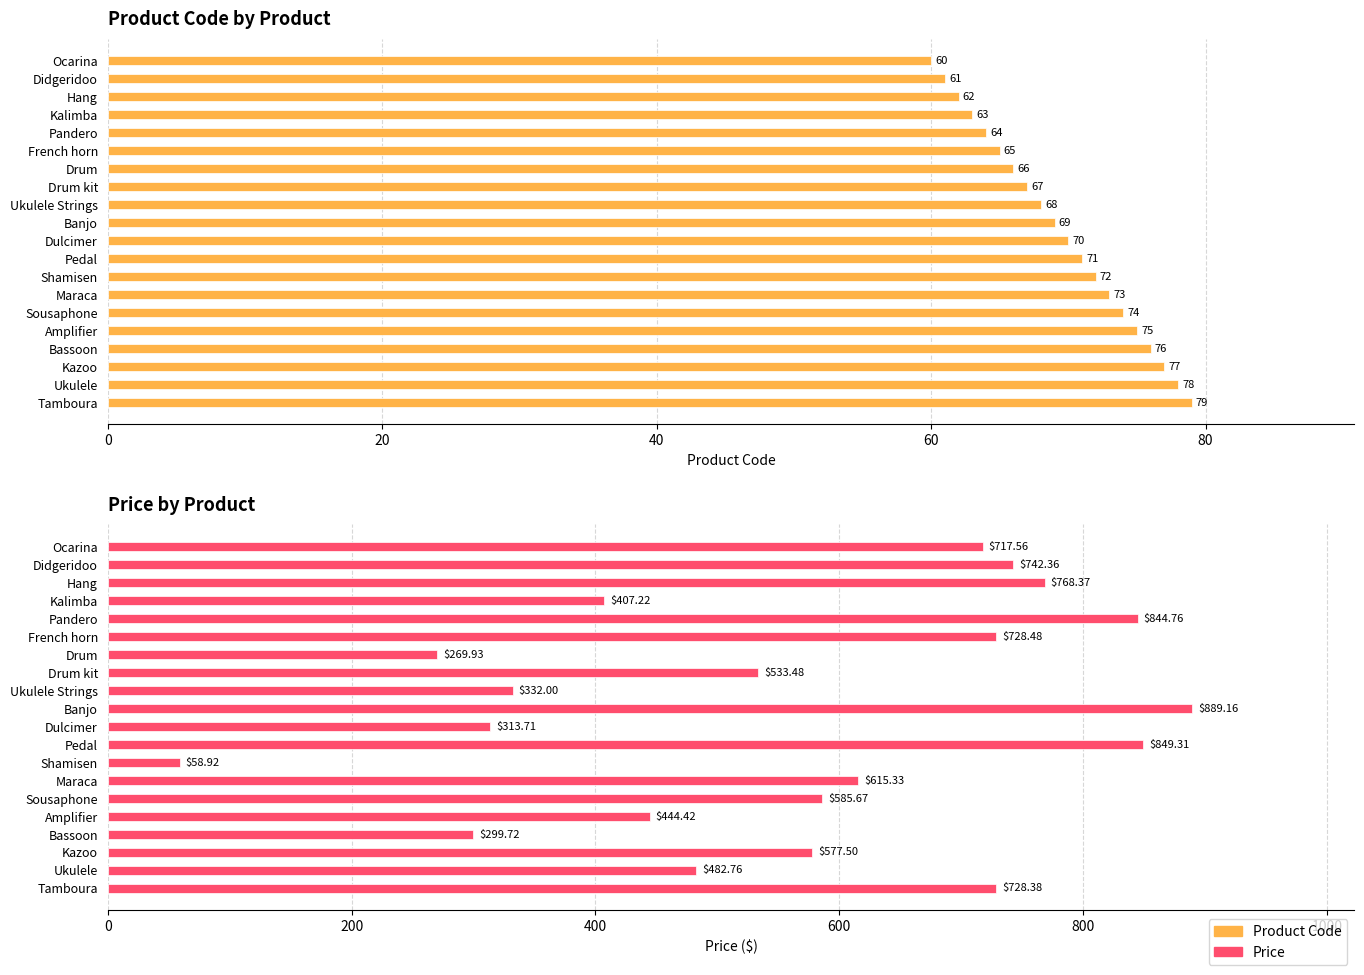

Rank the series by their average value, from highest to lowest.

Price, Product Code